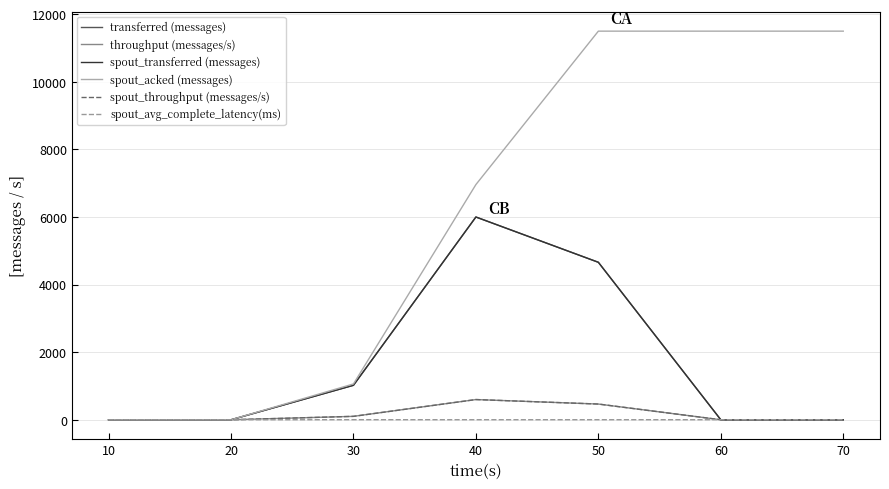

At which category does spout_throughput (messages/s) reach its first local peak?

40